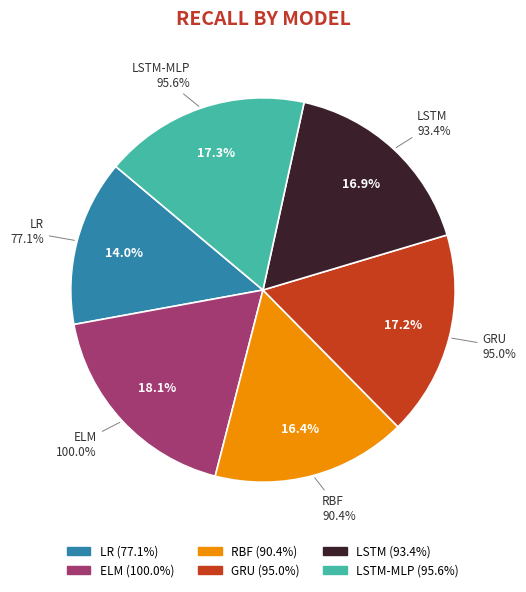

To the nearest percent, what is the difference between the largest and smallest slice percentages?

4%